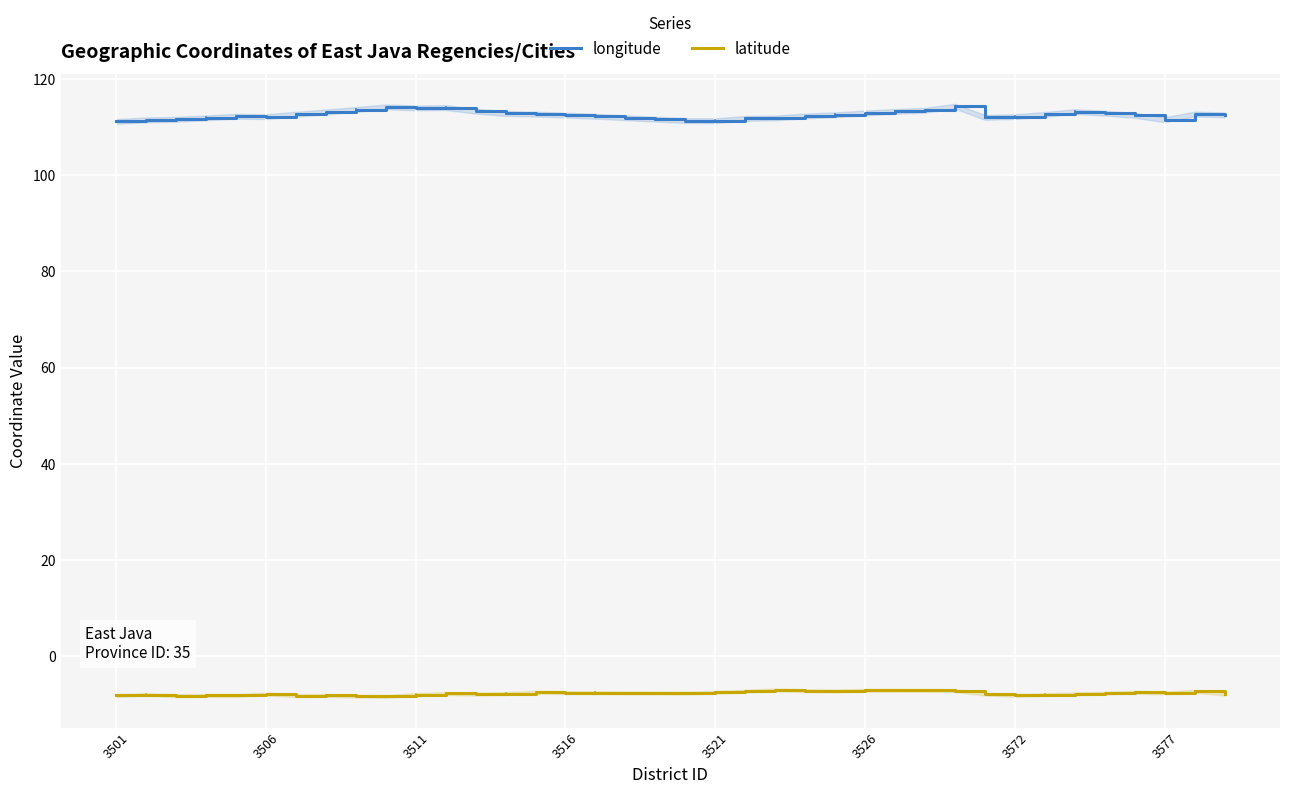

The value of longitude at 3511 is 157.0. True or false?

False